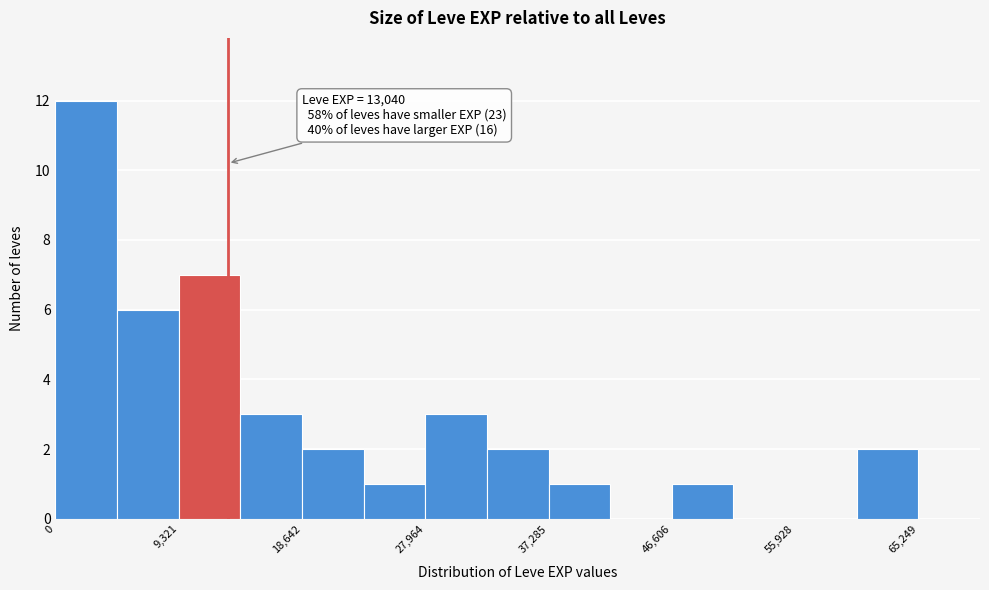

Over which range of the x-axis is the bar tallest?

0 to 5000